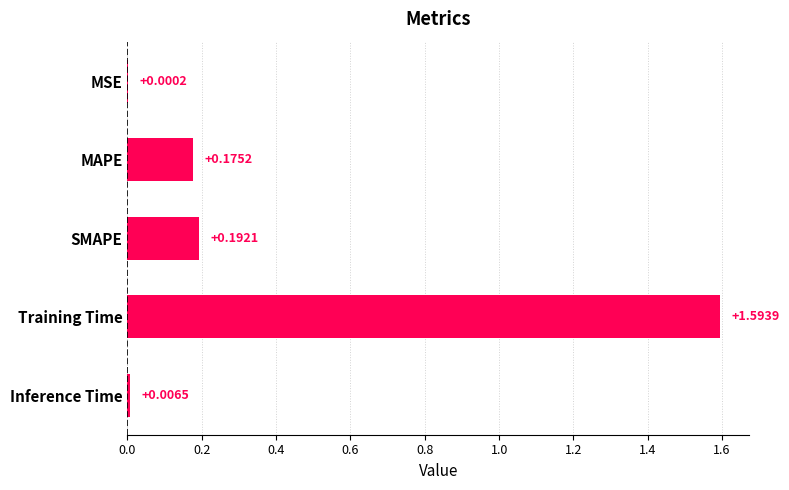

Which label corresponds to the largest value in the chart?

Training Time